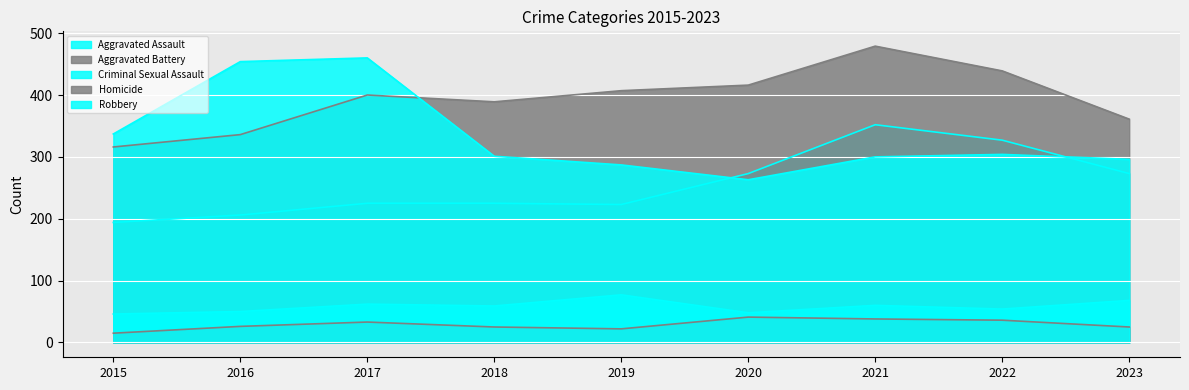

Which series ends up on top after the final intersection of Aggravated Assault and Robbery?

Robbery